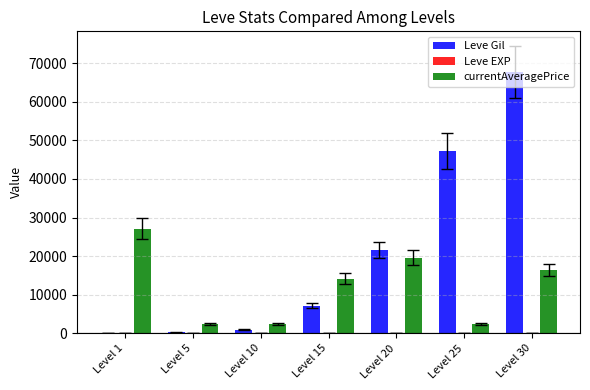

Which category has the highest value across all series?

Level 30